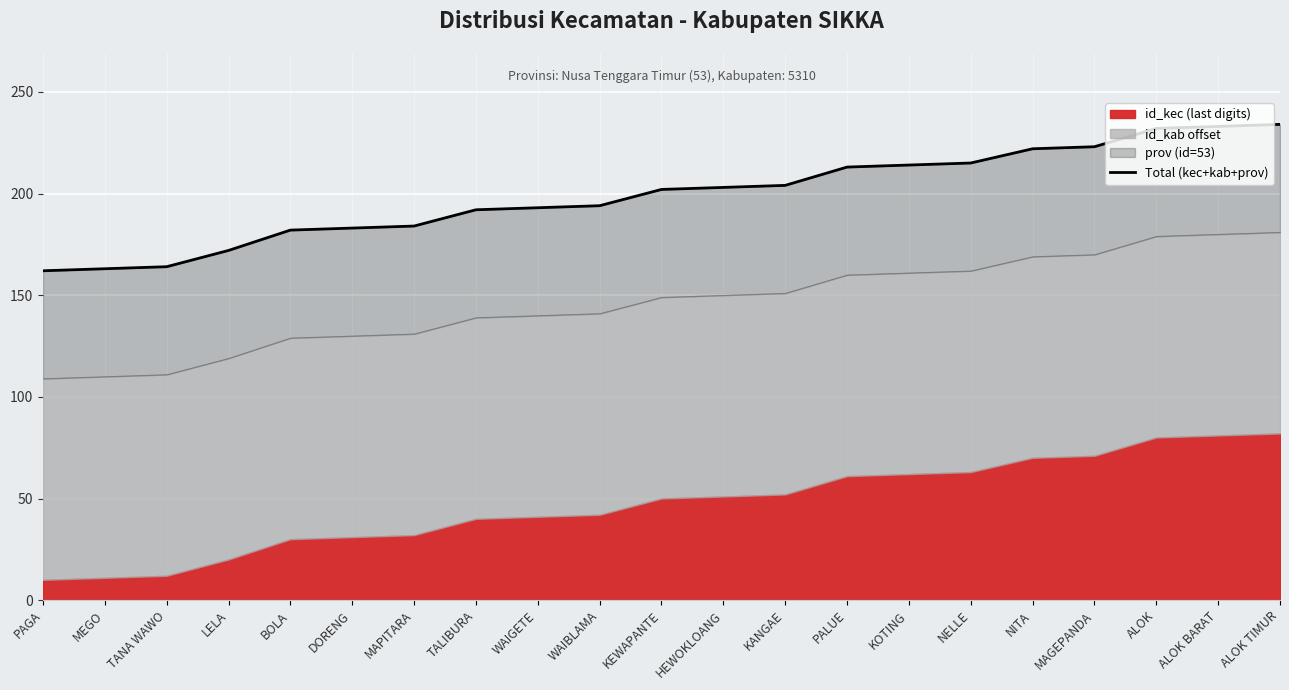

Reading left to right, list all the values displayed in this chart.

162	163	164	172	182	183	184	192	193	194	202	203	204	213	214	215	222	223	232	233	234